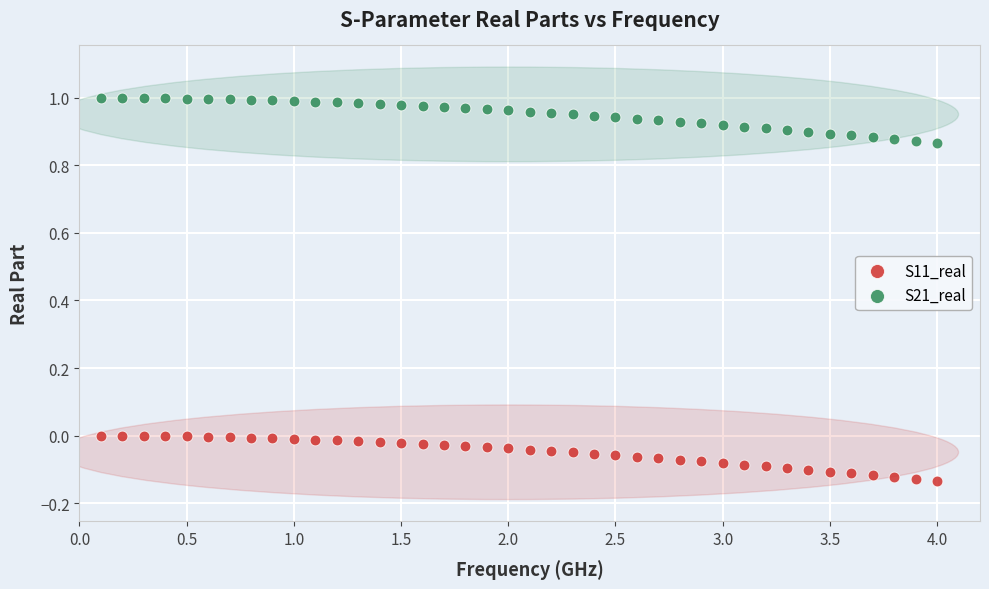

Which series reaches the maximum Y coordinate?

S21_real